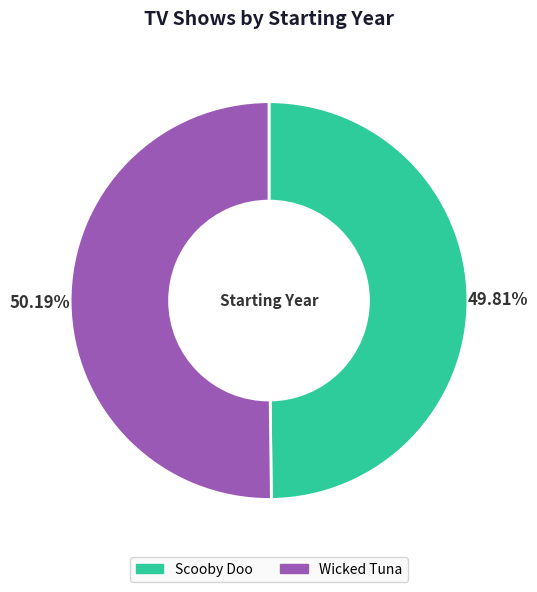

To the nearest percent, what is the average slice percentage?

50%